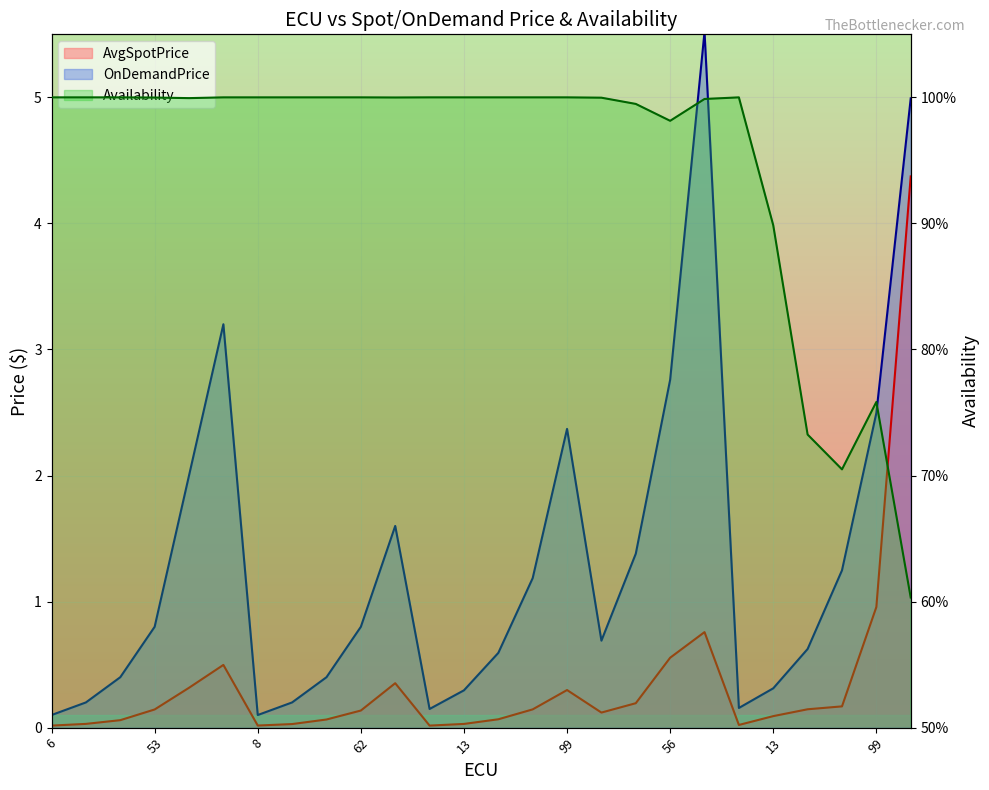

At 27, list the series in order from smallest to largest.

AvgSpotPrice, OnDemandPrice, Availability